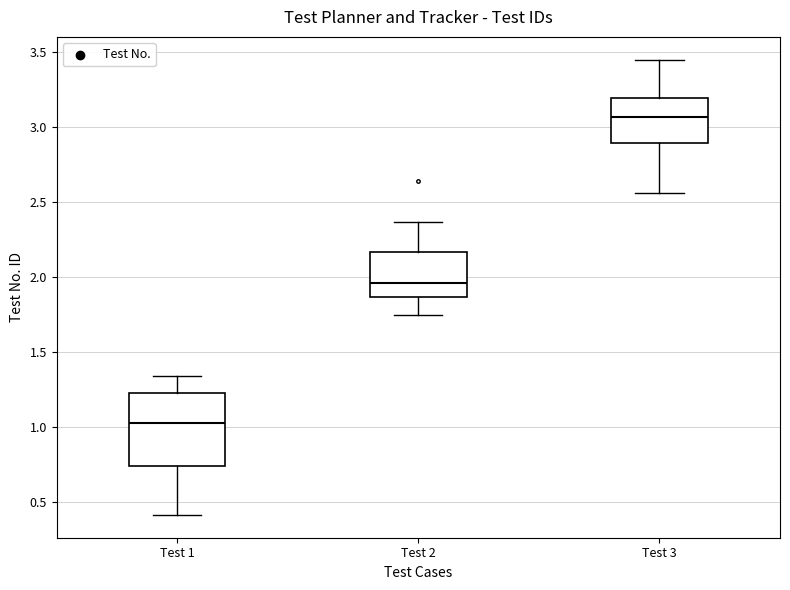

Comparing the boxes themselves (not the whiskers), which one is the tallest?

Test 1